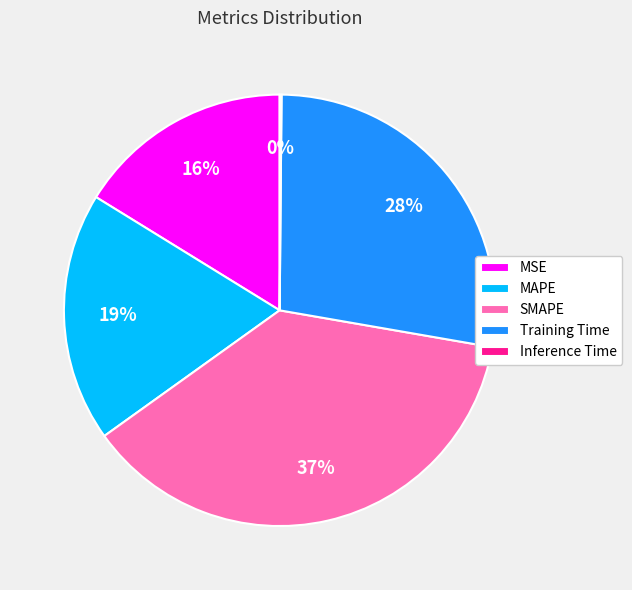

Does MSE account for over 50% of the chart?

No